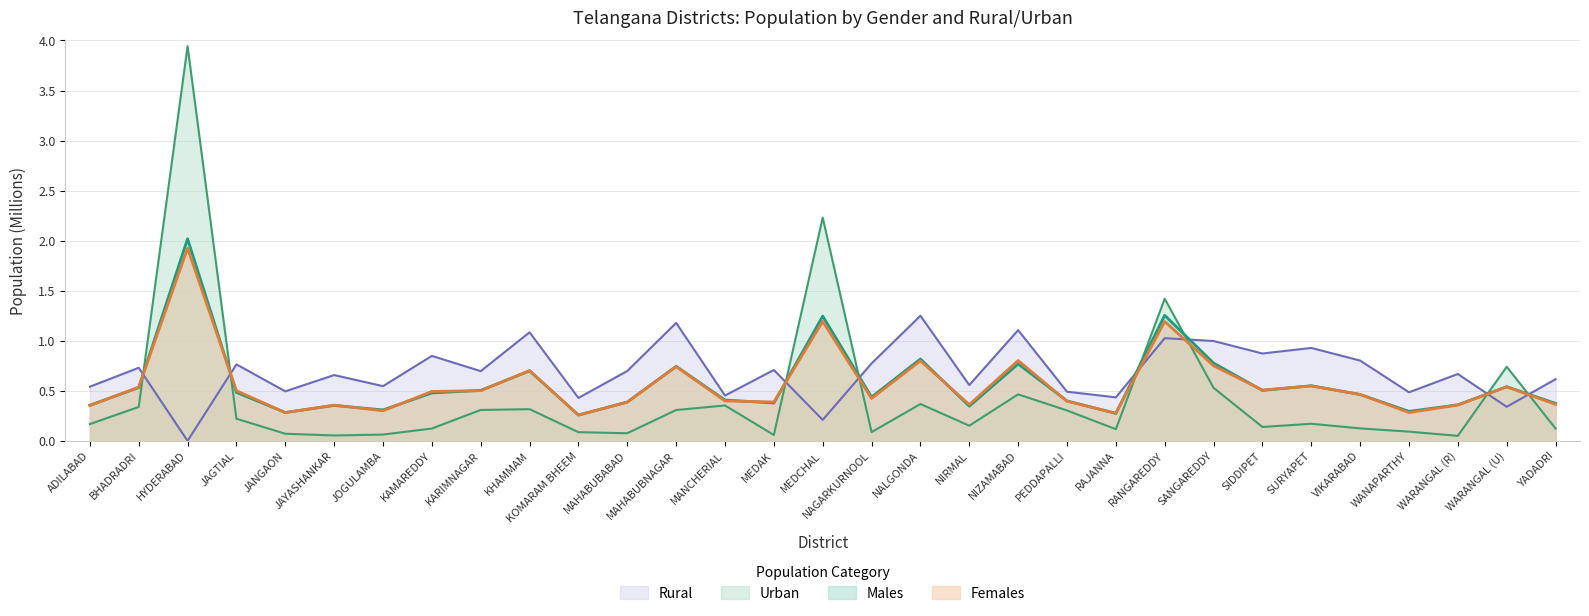

True or false: Rural has more than 1 interior local peaks.

True